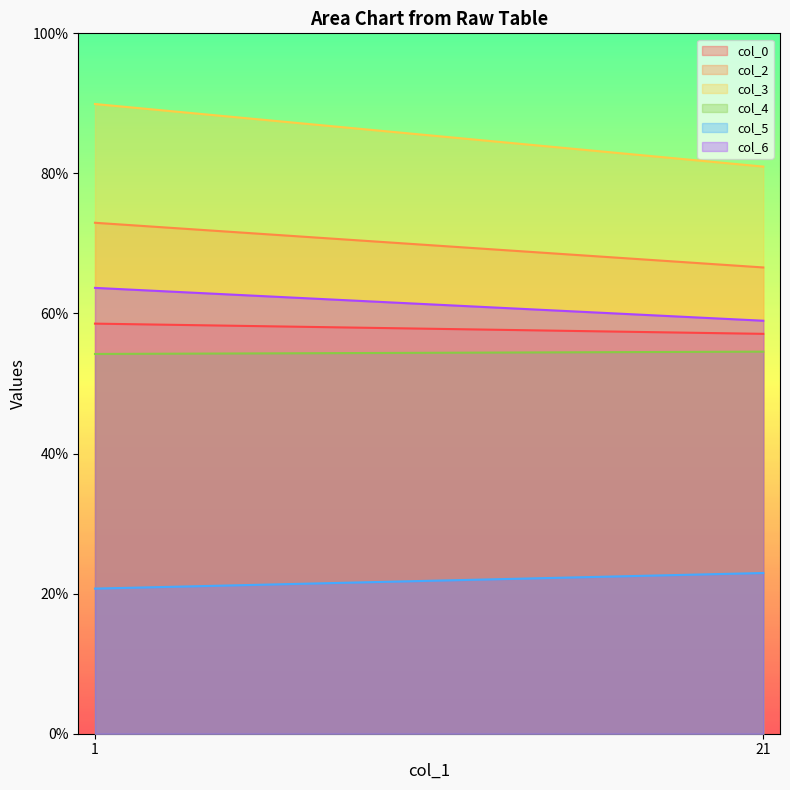

Where does the col_6 series first go above 63?

1